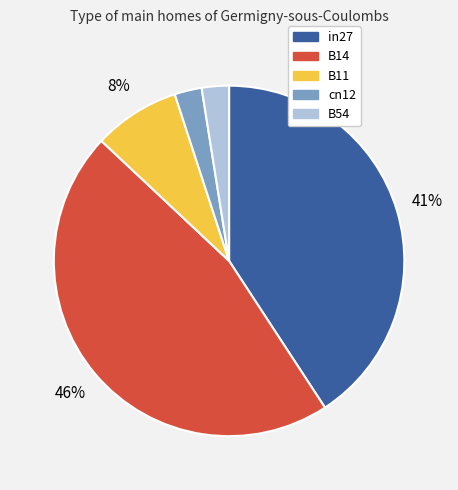

Is there a majority slice in this chart?

No